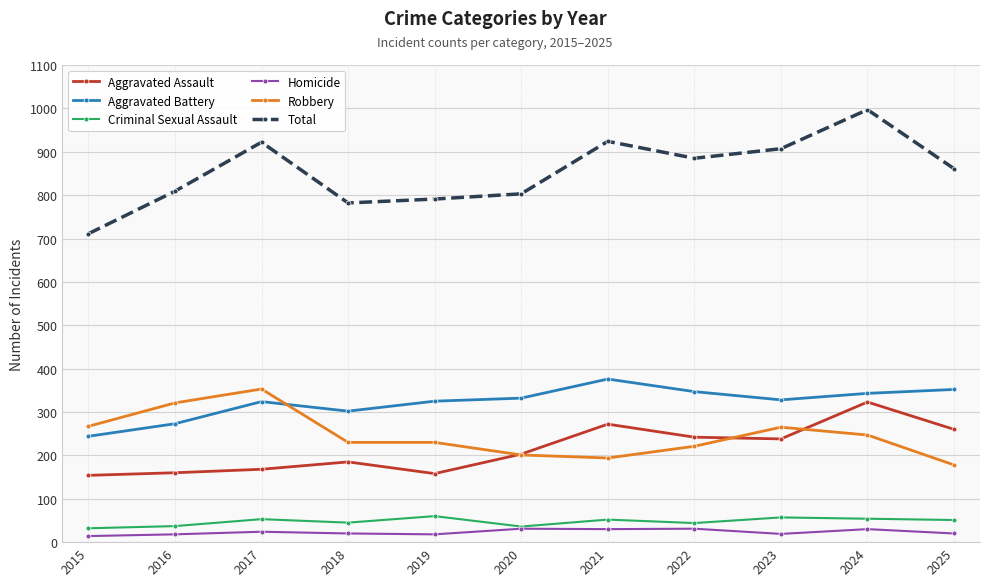

Which series has the largest total across all categories?

Total